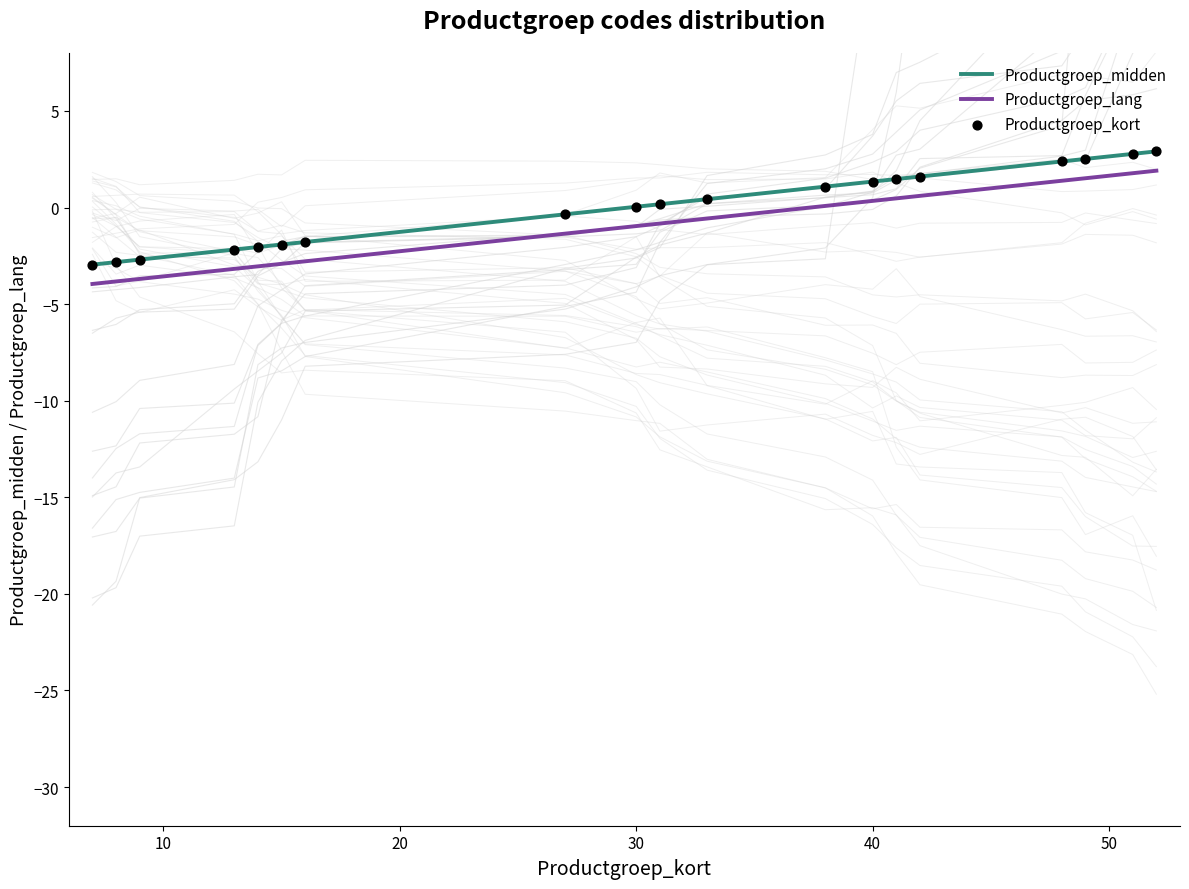

Which series reaches the minimum Y coordinate?

Productgroep_lang